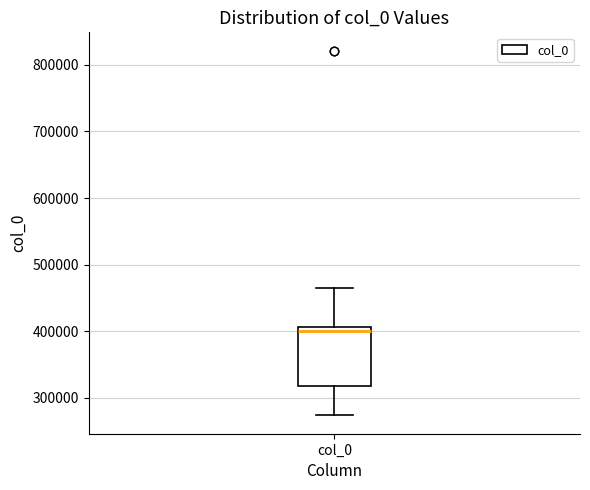

Where does the median line of the box for col_0 sit on the y-axis? The values are not printed on the chart, so give them approximately, as read against the axis.

400000